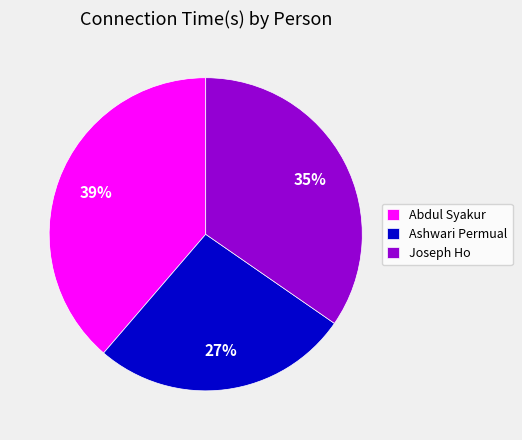

To the nearest percent, what is the difference between the Abdul Syakur and Joseph Ho slice percentages?

4%